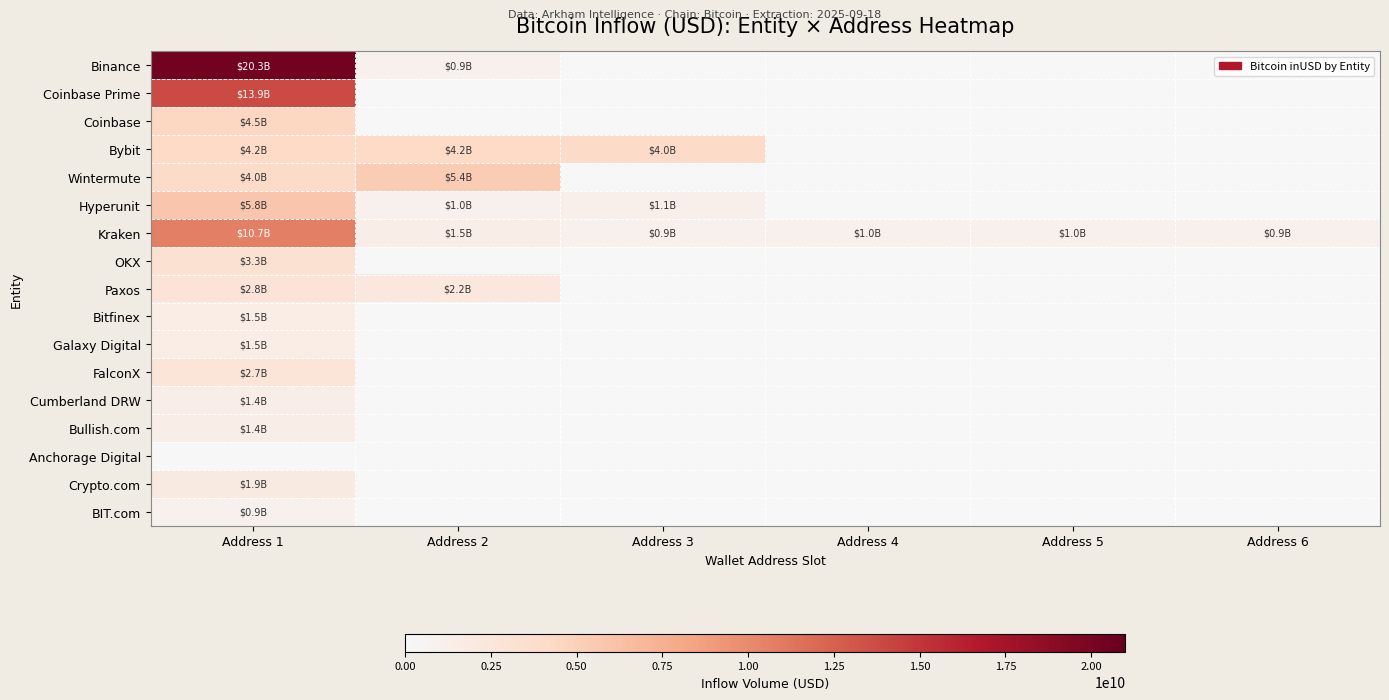

Count the number of categories in the chart.

6